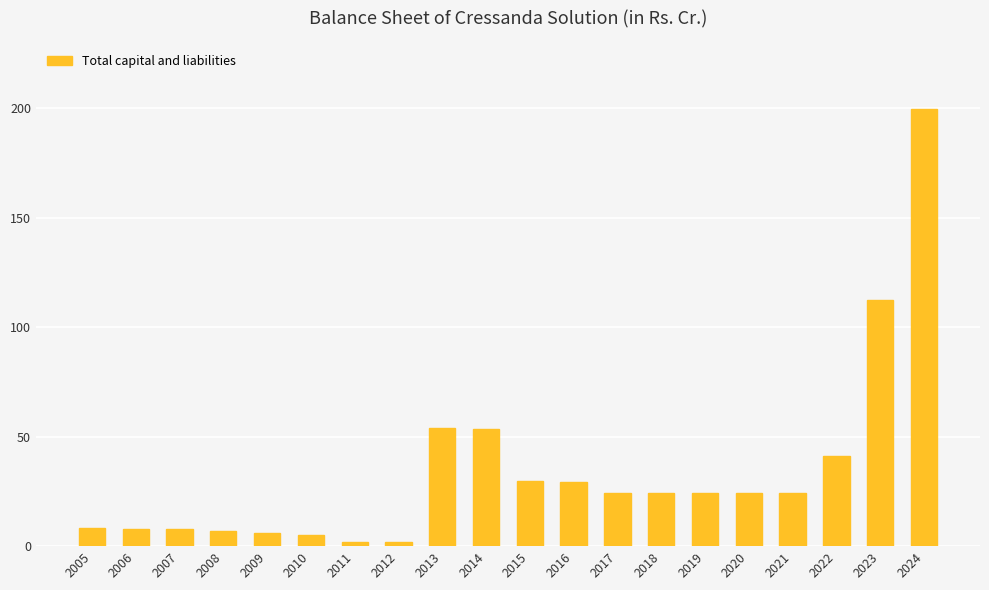

At which category does the chart reach its peak across all series?

2024